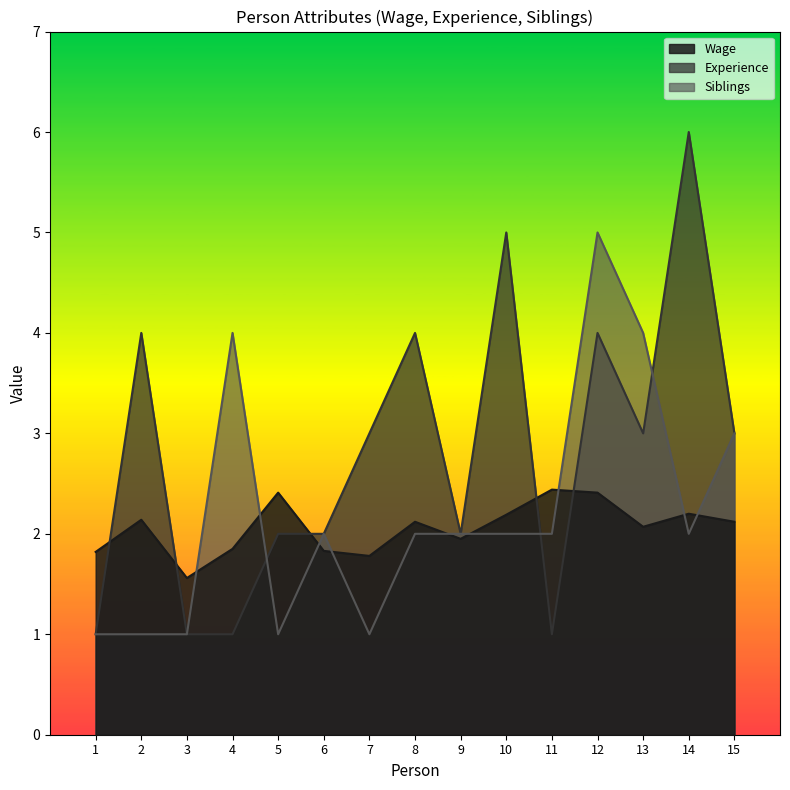

Where is Experience nearest to the value 3?

7